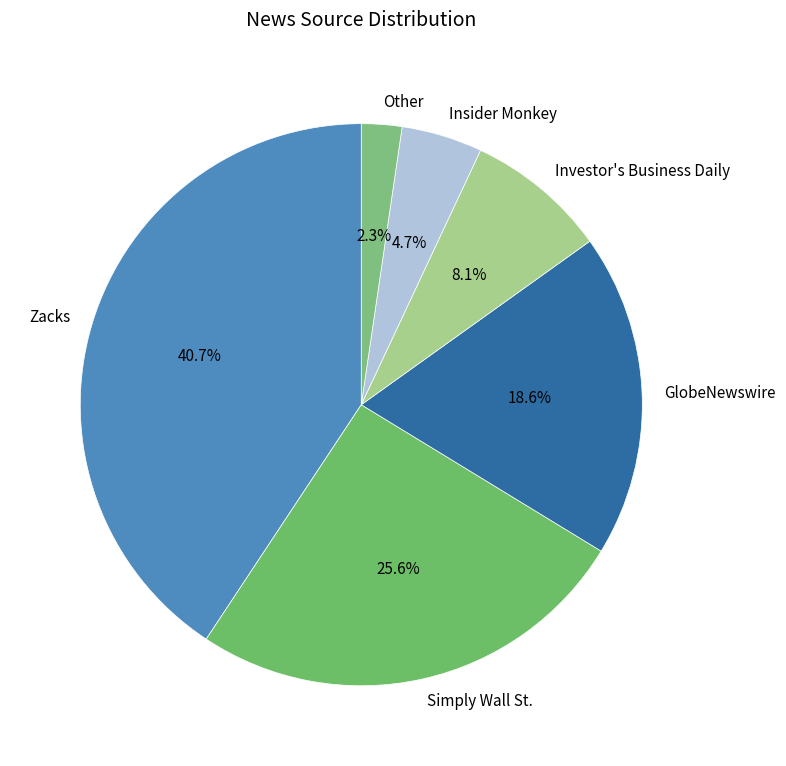

Combined, what portion of the pie is Zacks and GlobeNewswire?

59.3%